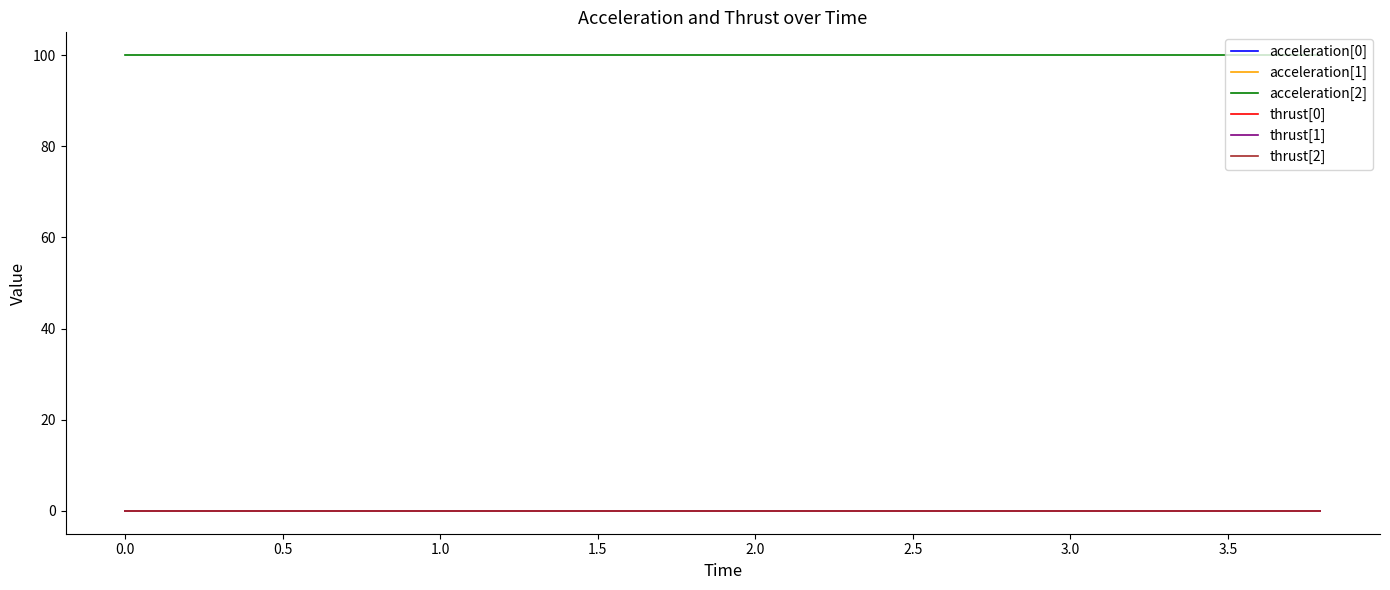

Does the chart display data point markers on the line(s)?

No